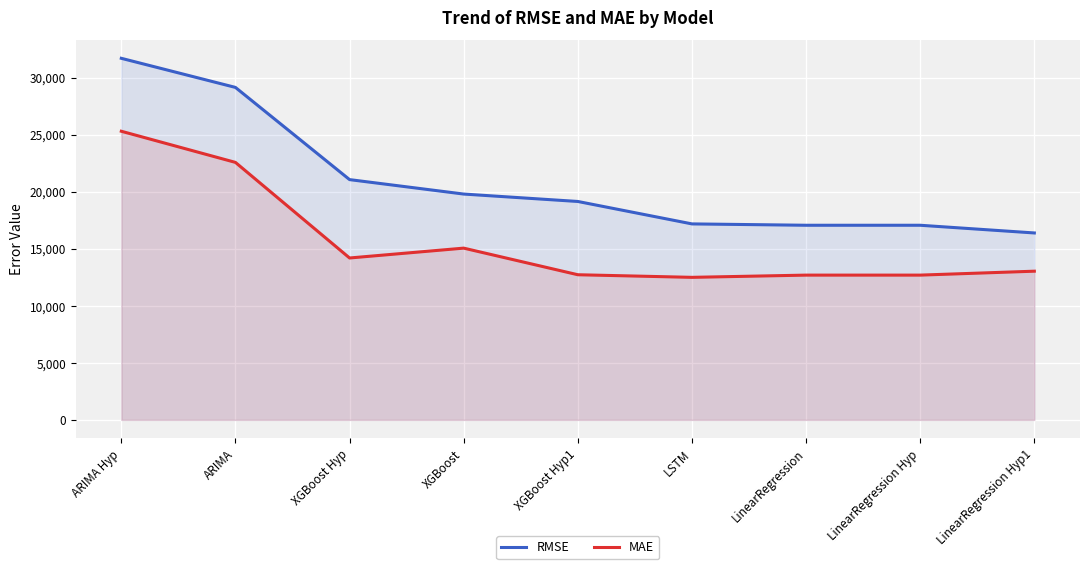

How many values in the MAE series exceed 13029?

5